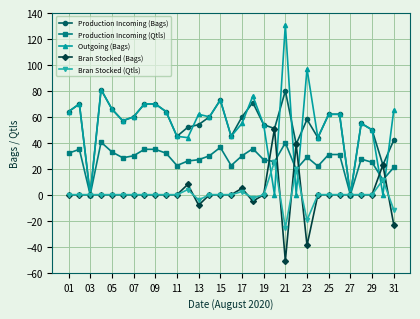

Count the number of categories in the chart.

31